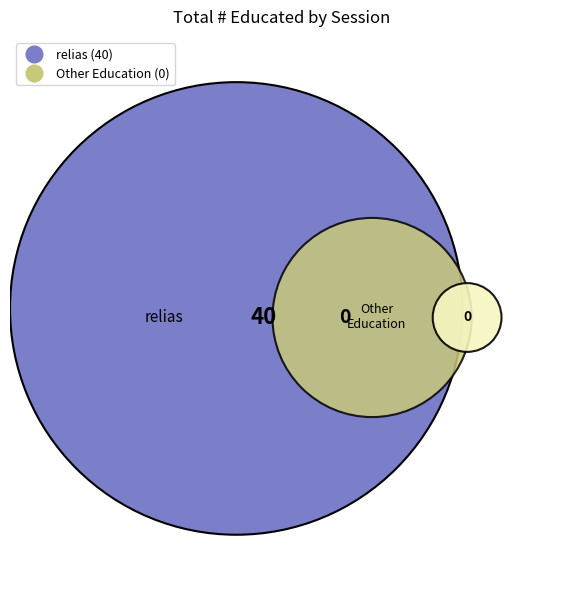

What is the change in value from relias to Other Education?

-40